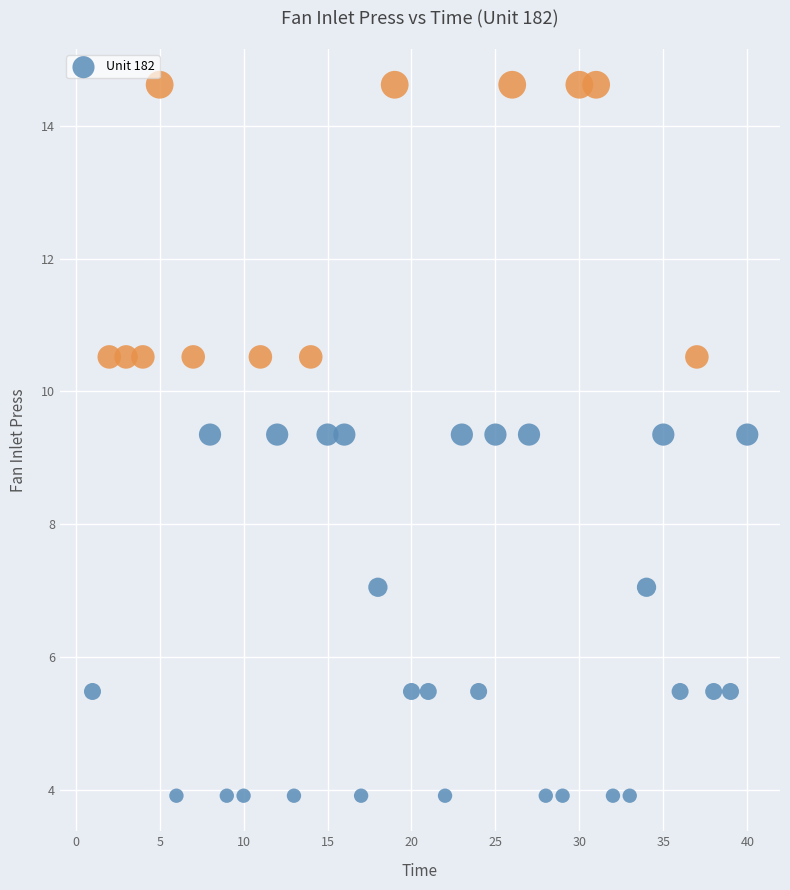

What is the range of Y values (max minus min)?

10.7